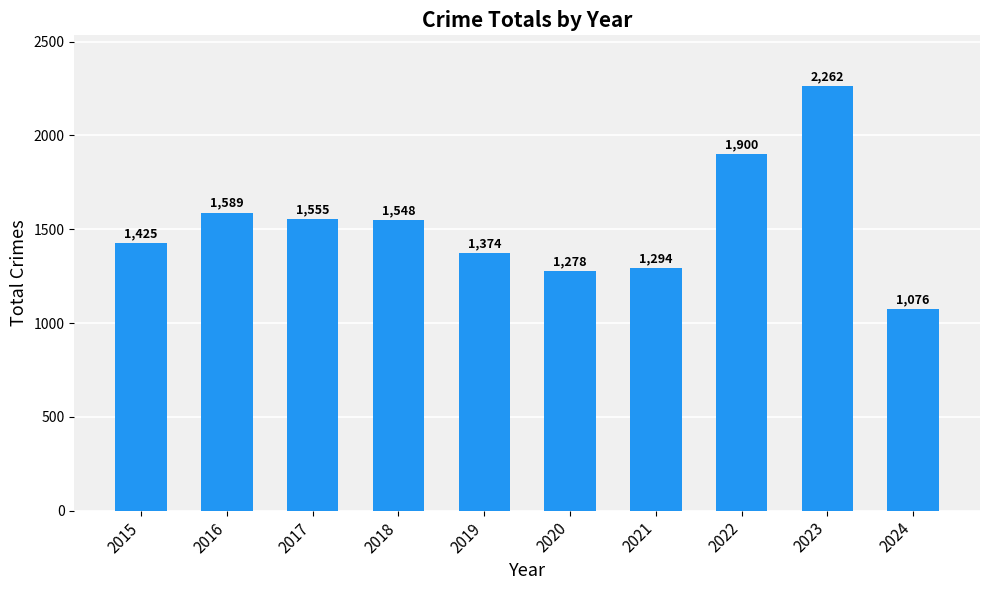

What is the greatest value displayed?

2262